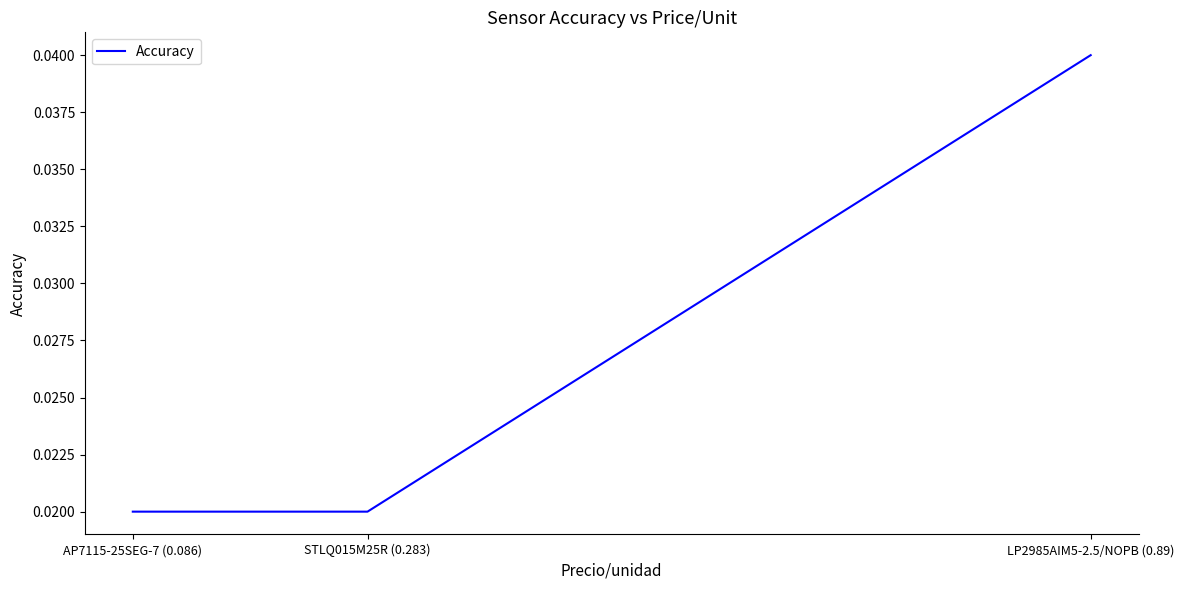

How many values are between 0 and 1?

3